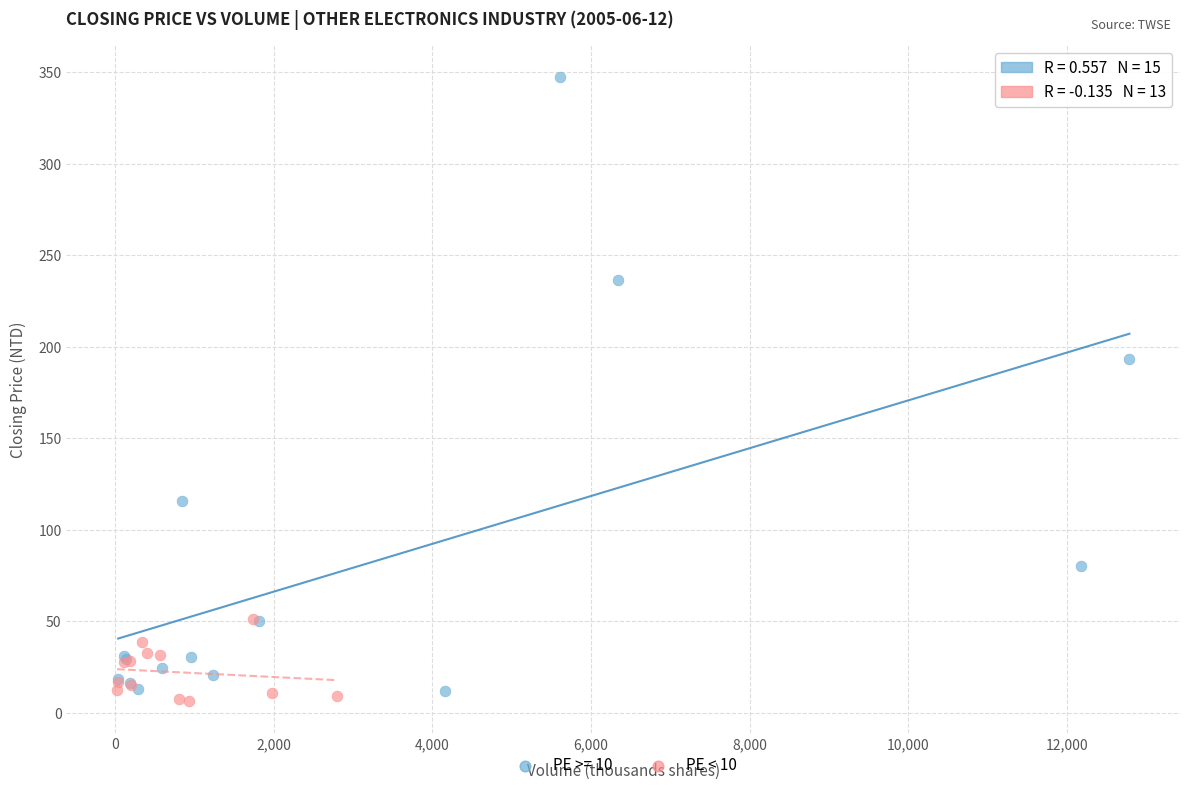

Which series has the widest spread of Y values?

PE >= 10